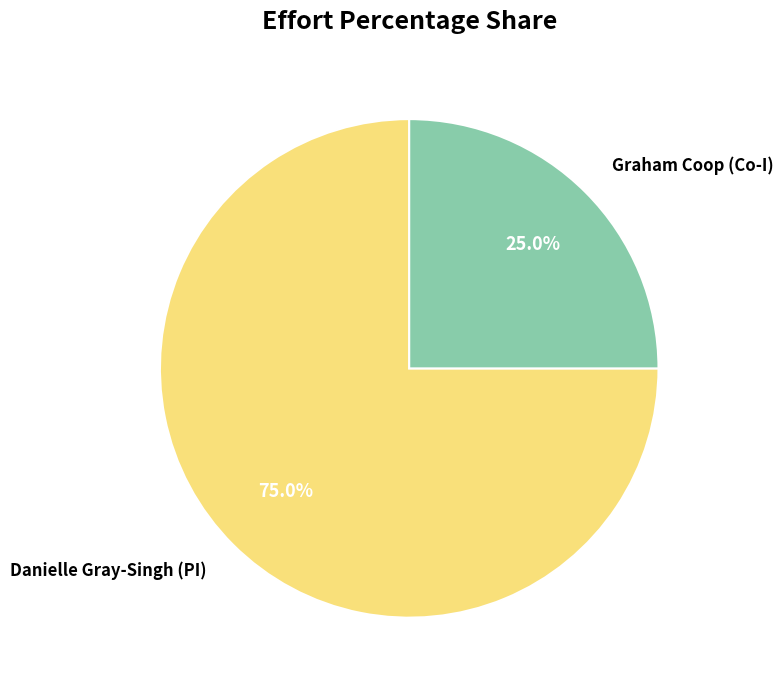

Count the number of slices in the pie.

2